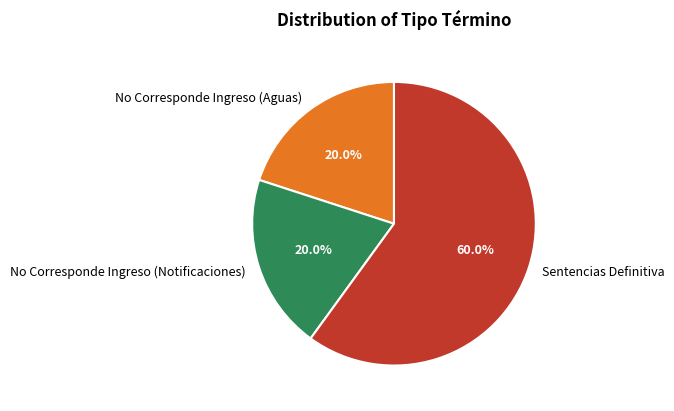

Which slice represents more than half of the pie?

Sentencias Definitiva